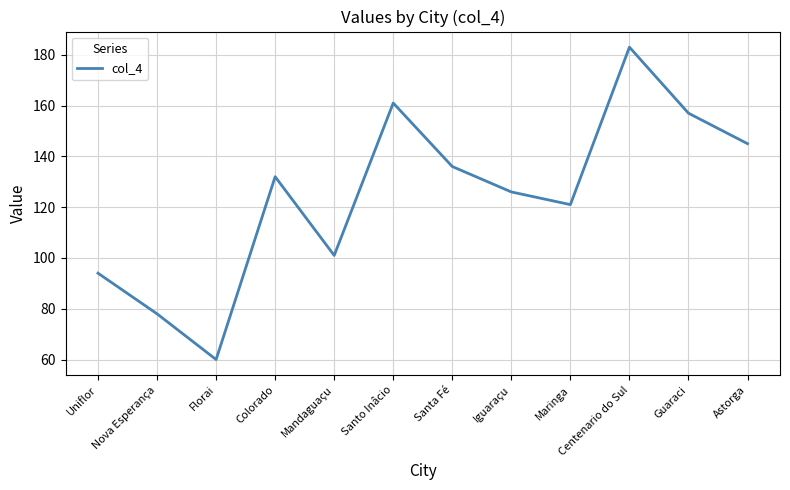

Read the value at Iguaraçu, to the nearest 5.

125